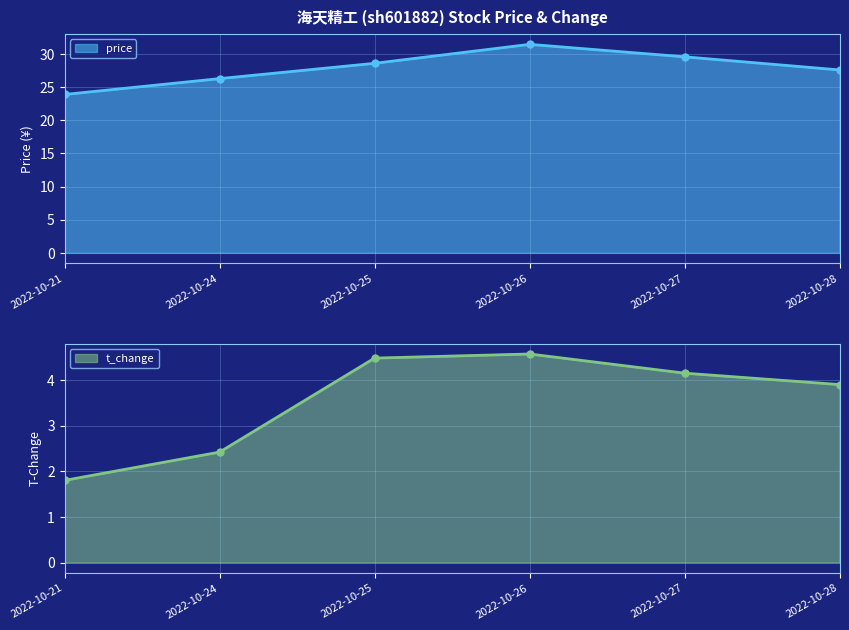

Which series has the largest total across all categories?

price